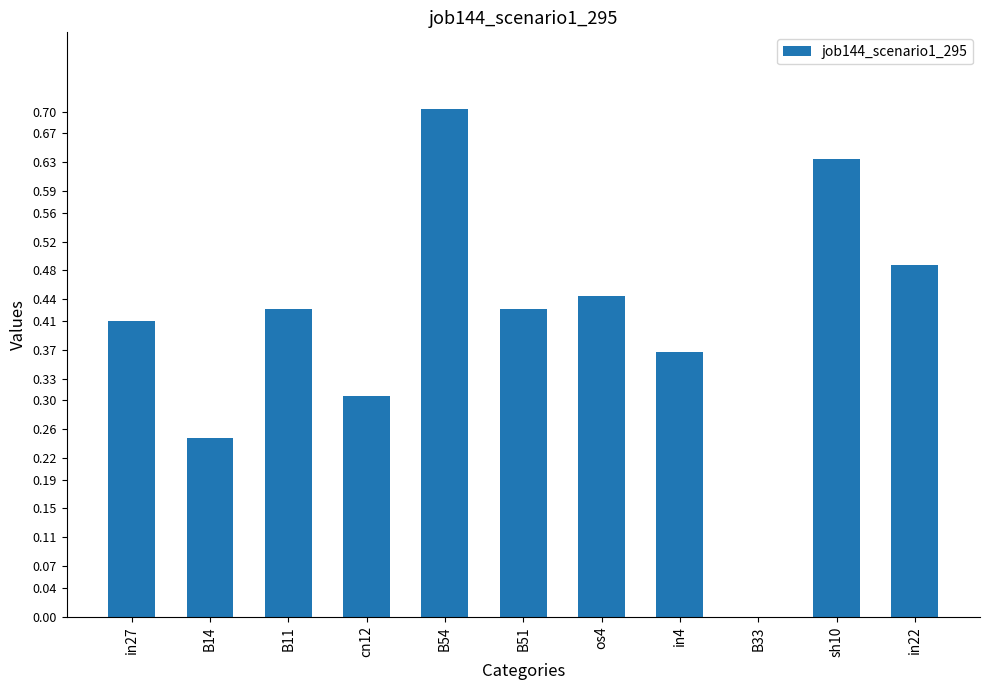

How many values are between 0 and 1?

11